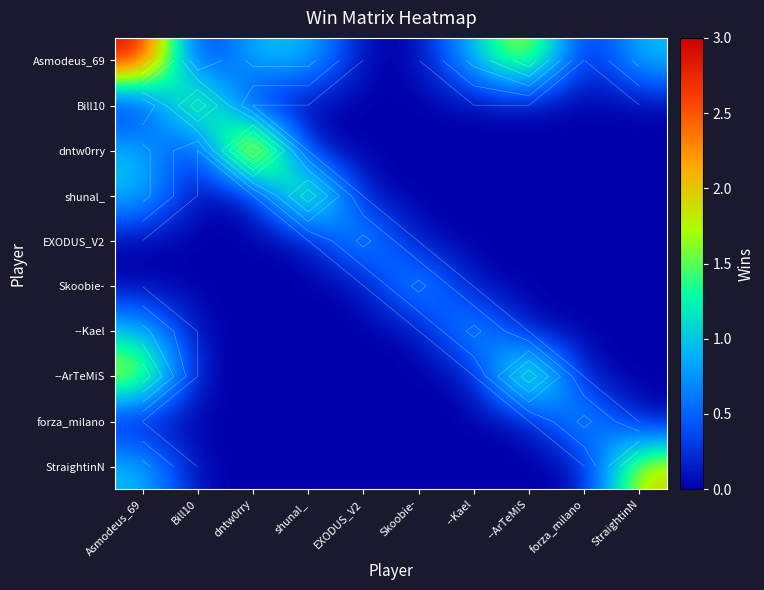

Rank the series at --ArTeMiS from lowest to highest value.

Bill10, dntw0rry, shunal_, EXODUS_V2, Skoobie-, --Kael, forza_milano, StraightinN, Asmodeus_69, --ArTeMiS